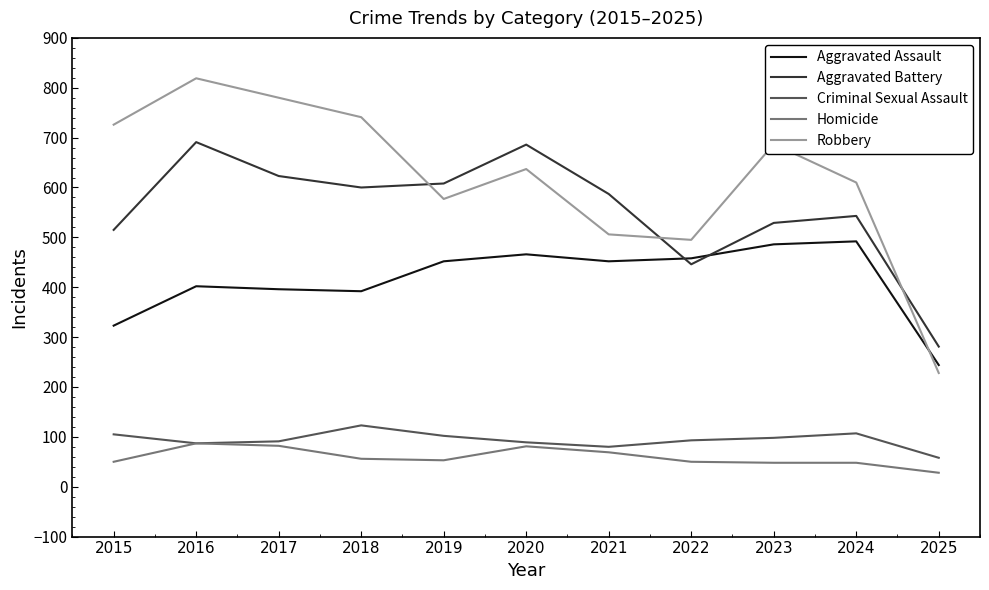

At which category is the sum across all series the highest?

2016